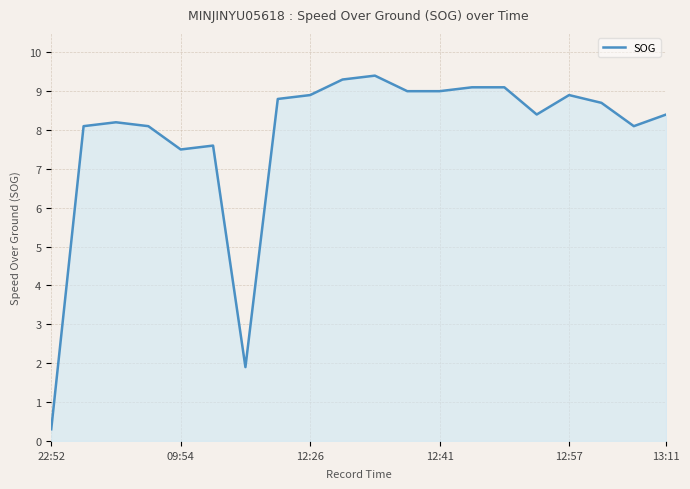

Does the chart display data point markers on the line(s)?

No